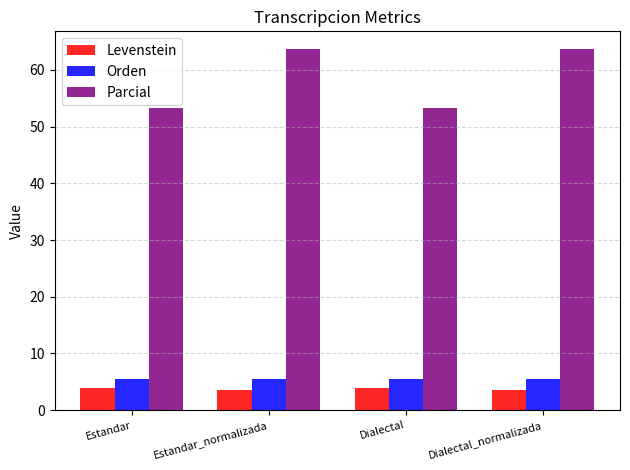

What is the average value of the Parcial series?

58.5